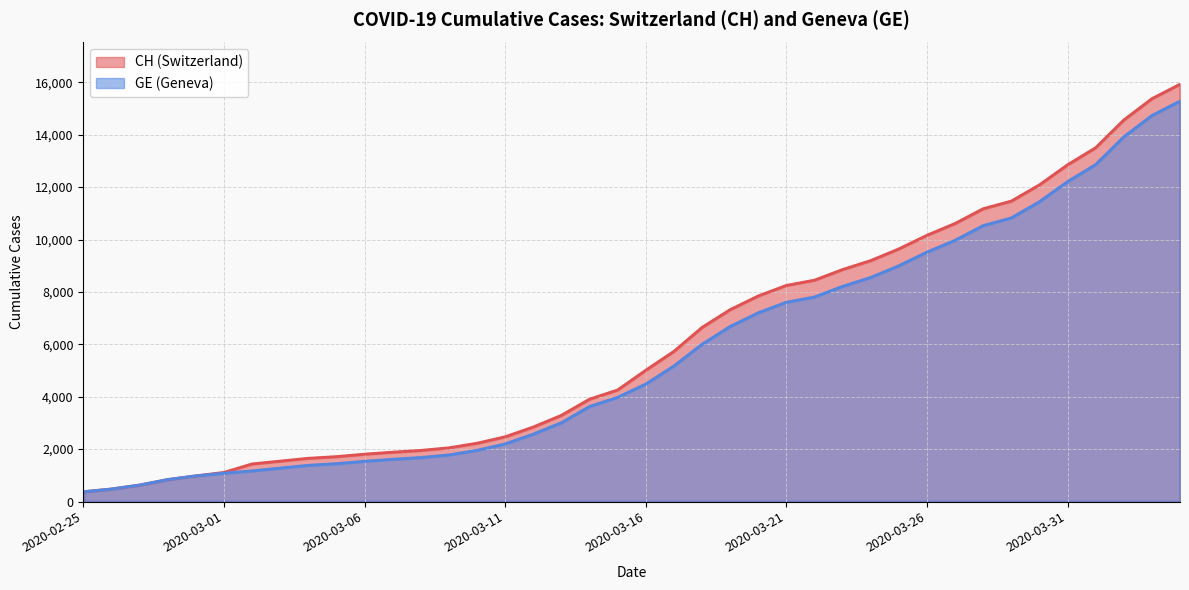

Rank the series by their maximum value, from highest to lowest.

CH, GE